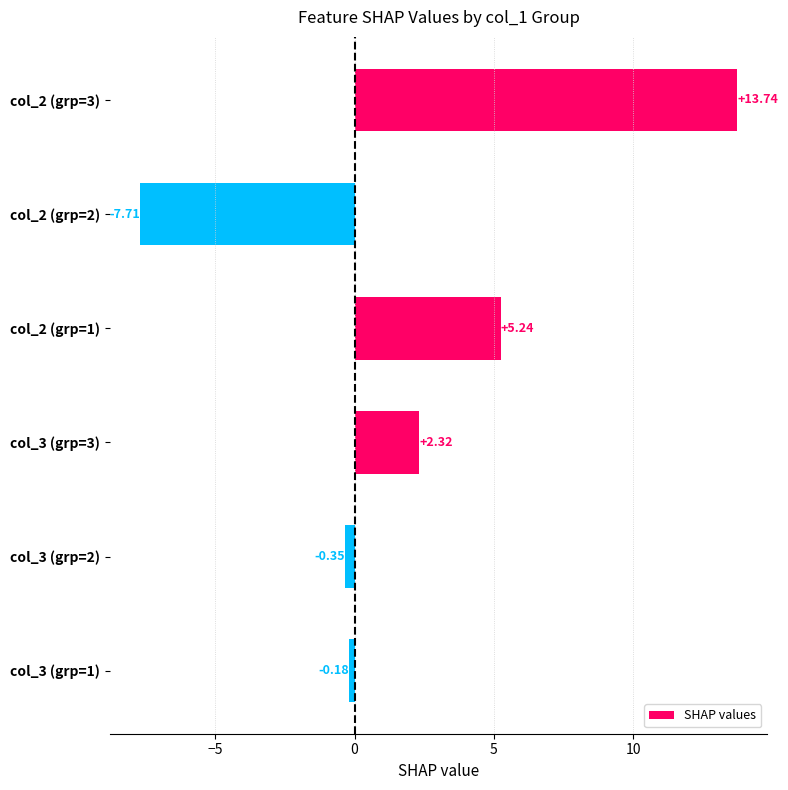

What is the change in value from col_3 (grp=2) to col_3 (grp=1)?

+0.2